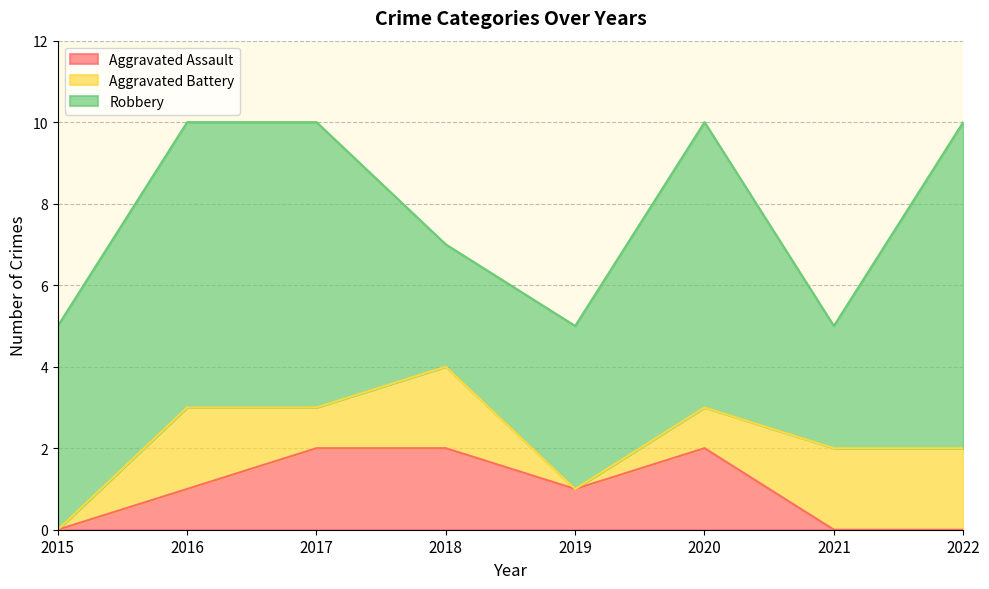

What is the difference between the maximum and minimum values in the Aggravated Assault series?

2